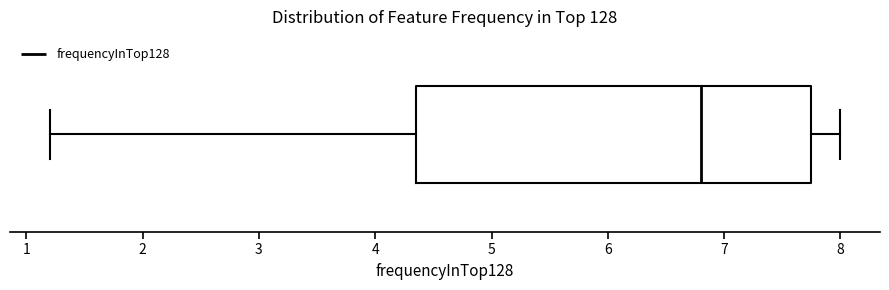

Read this box plot against the x-axis: the position of the median line, the range covered by the box, and the ends of both whiskers. The values are not printed on the chart, so give them approximately, as read against the axis.

median 6.8, box 4.4 to 7.8, whiskers 1.2 to 8.0